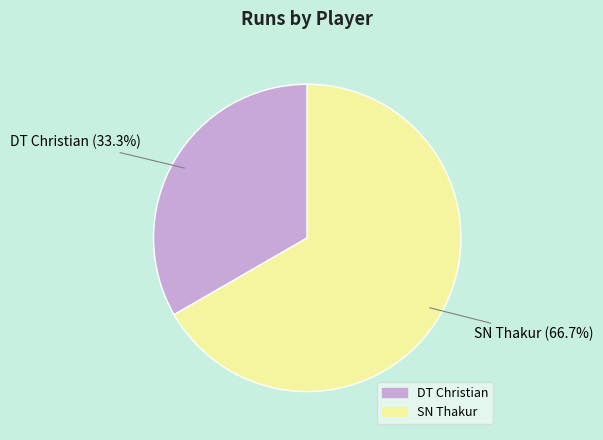

What percentage is NOT represented by SN Thakur?

33.3%